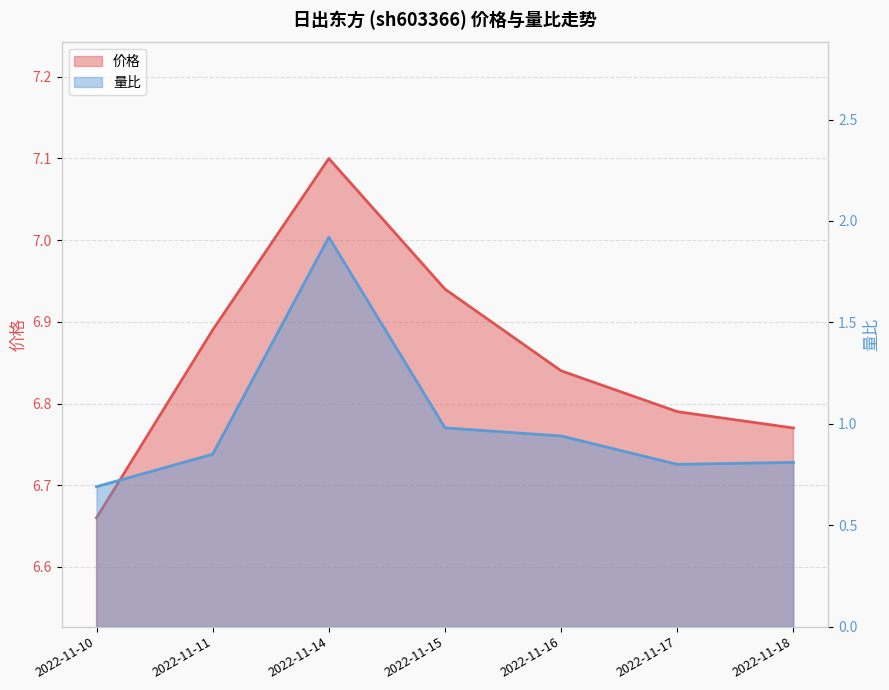

What is the minimum value for 价格?

6.7